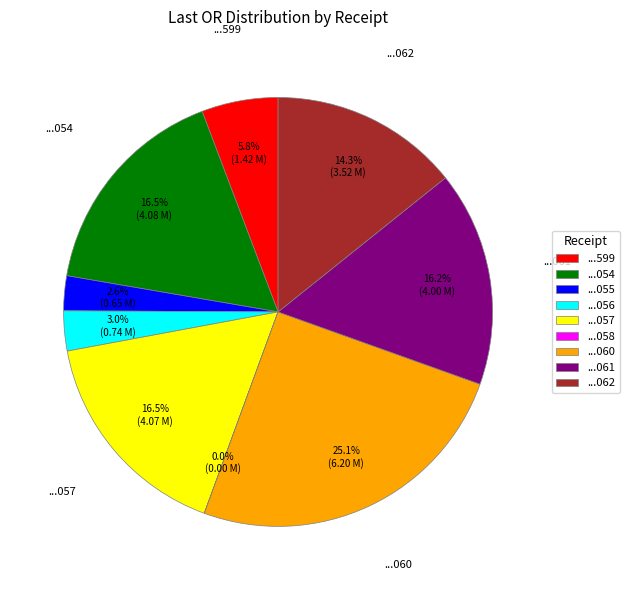

Does ...061 account for over 50% of the chart?

No